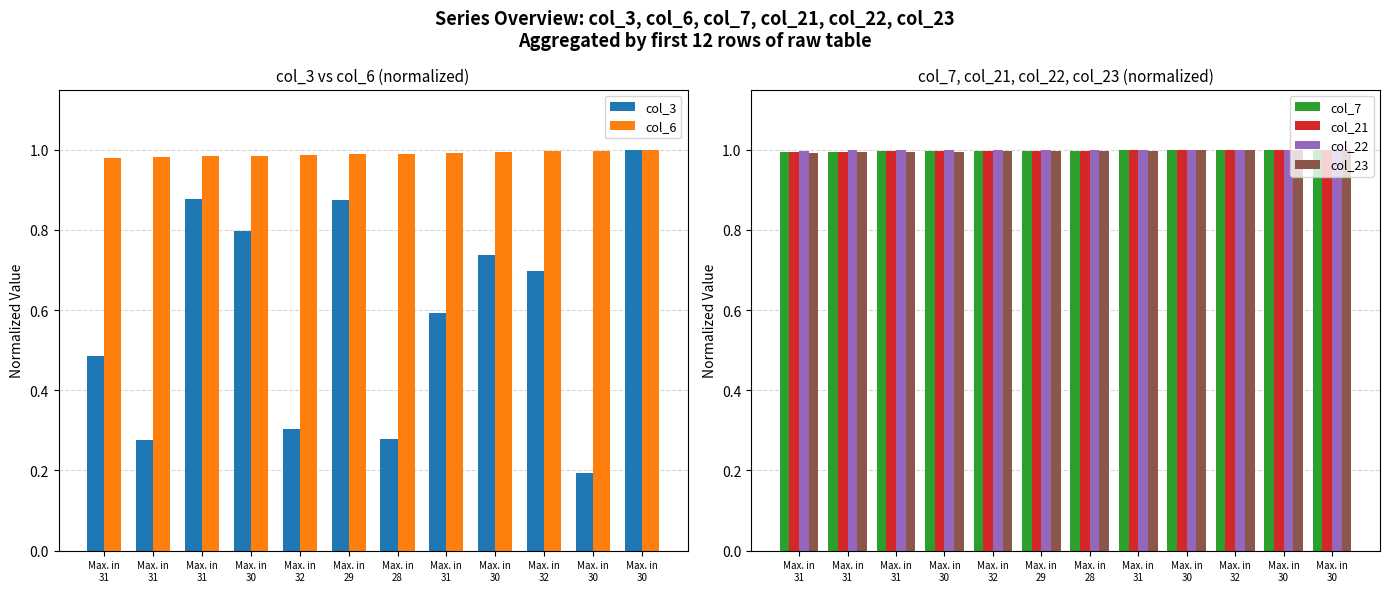

At which category does the chart reach its peak across all series?

Max. in
30